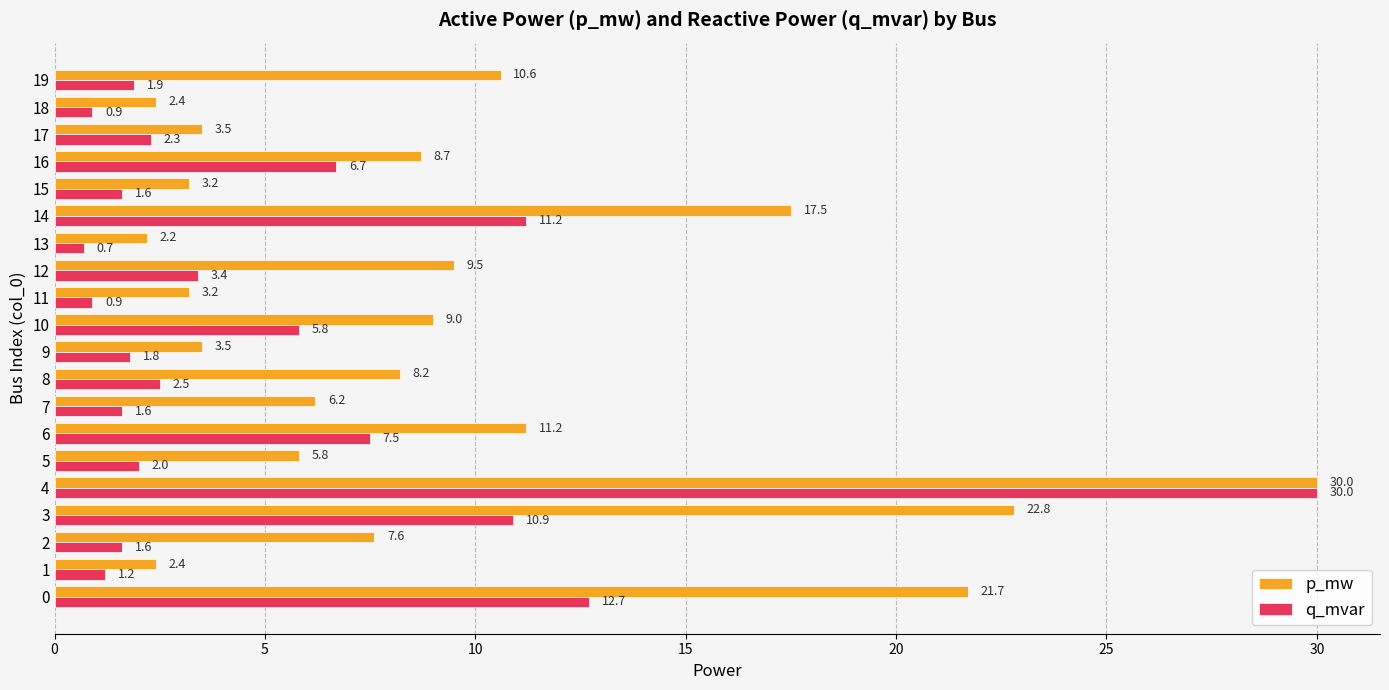

Which series has the widest spread of values?

q_mvar